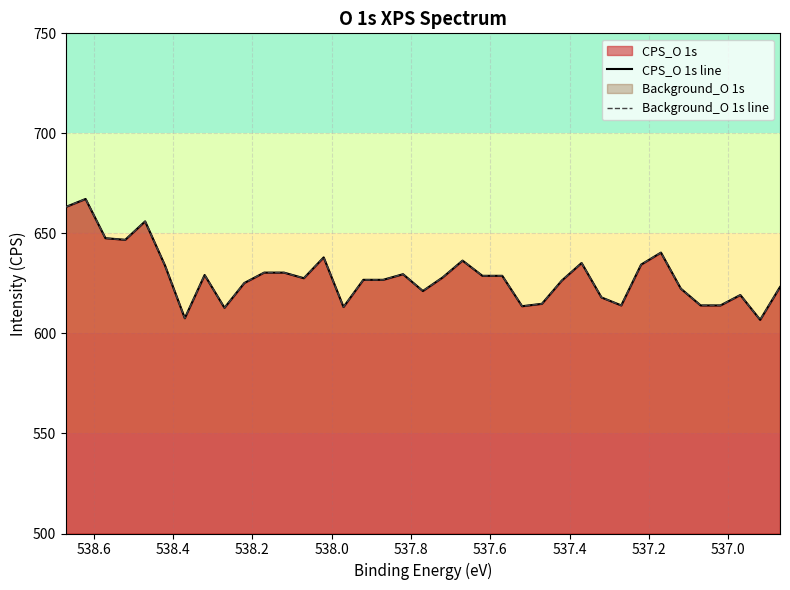

In CPS_O 1s line, how many points are higher than both neighbors (excluding endpoints)?

9